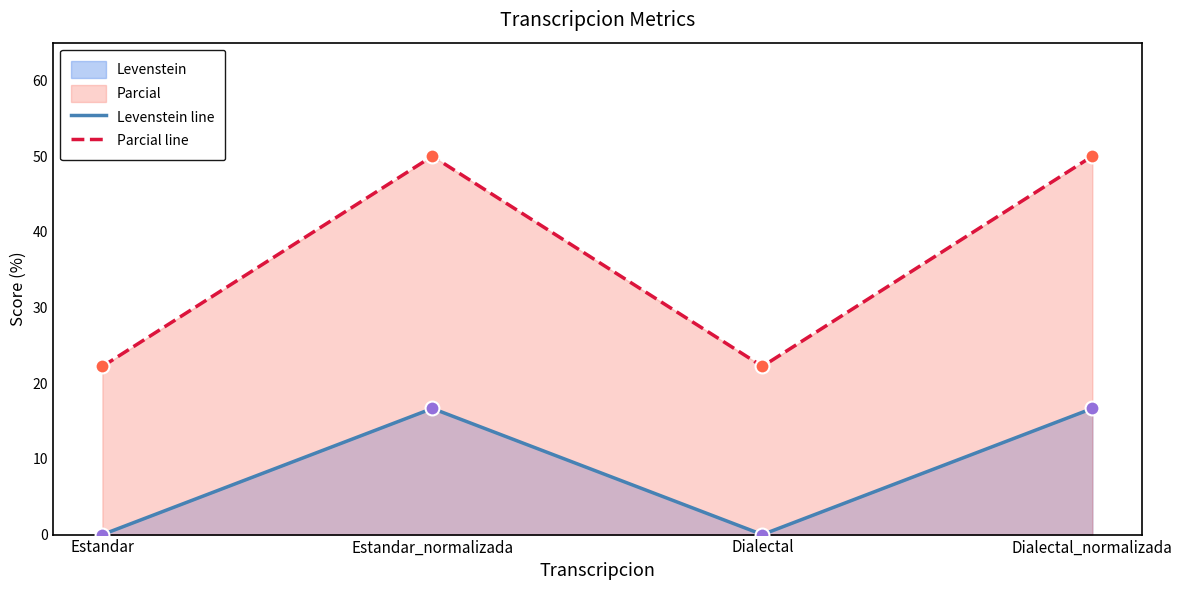

At how many categories does at least one series exceed 1?

4